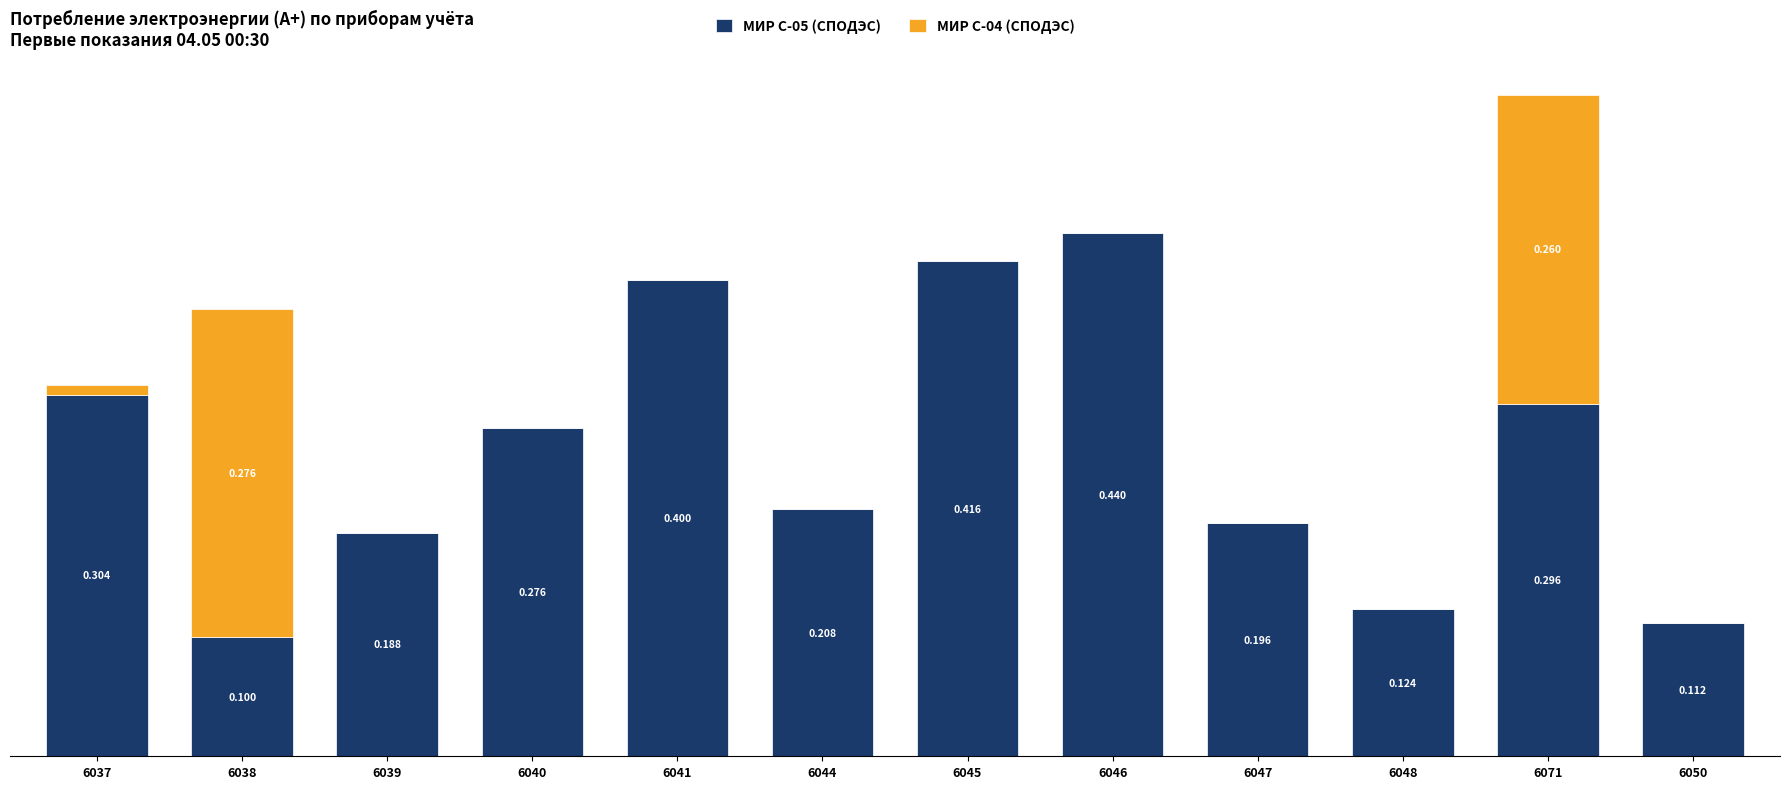

What is the label of the 9th bar from the right?

6040